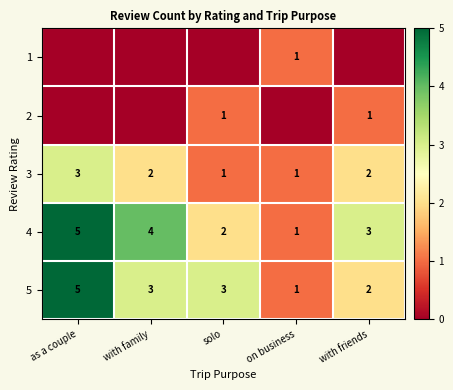

What is the total value across all series at with friends?

8